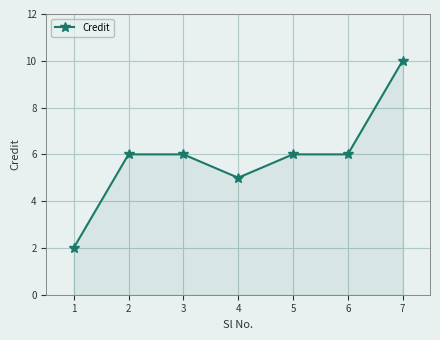

Count the values in the range 5 to 6.

5